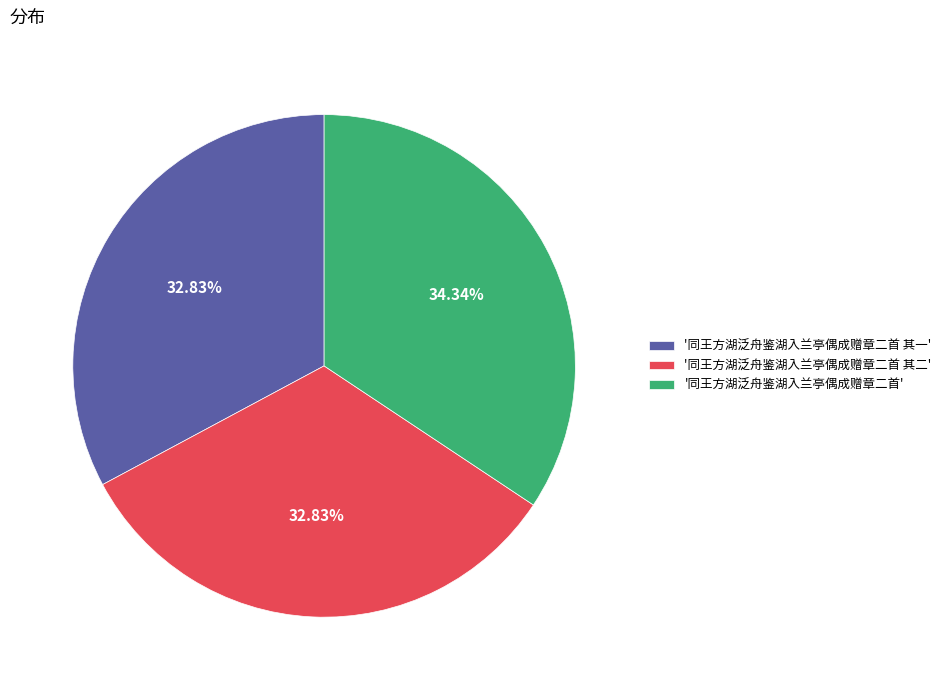

Do '同王方湖泛舟鉴湖入兰亭偶成赠章二首' and '同王方湖泛舟鉴湖入兰亭偶成赠章二首 其二' together represent more than half of the pie?

Yes